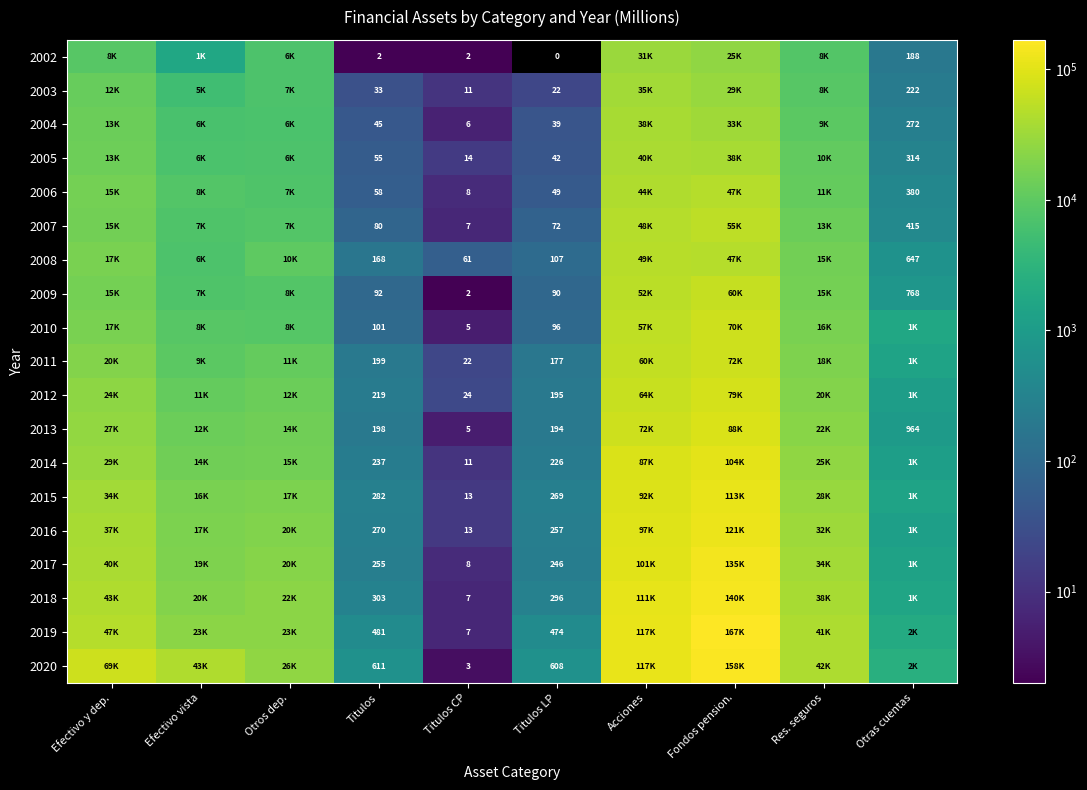

True or false: 2007 has a value of 1 at Titulos CP.

False